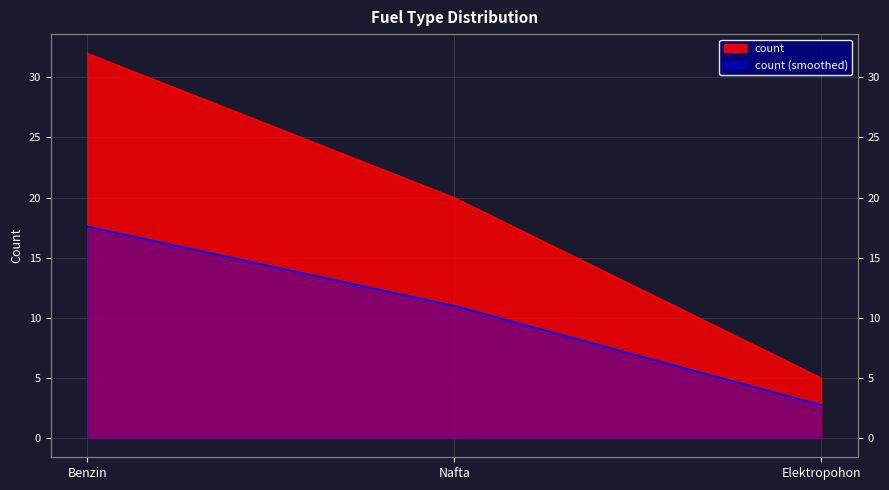

What is the ratio of the value at Nafta to the value at Benzin?

0.6